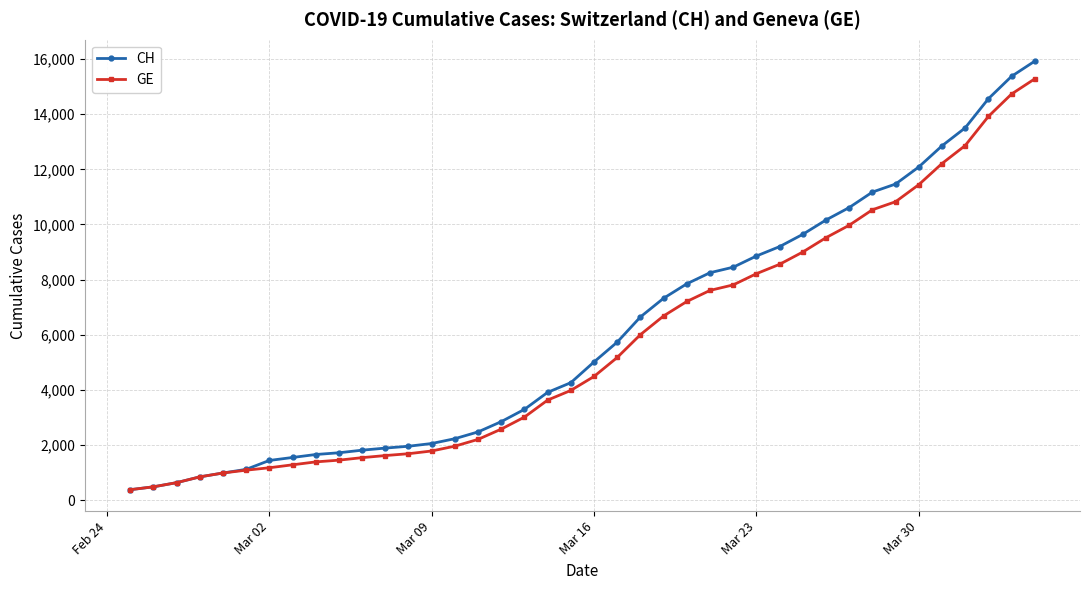

How many series are shown in this chart?

2